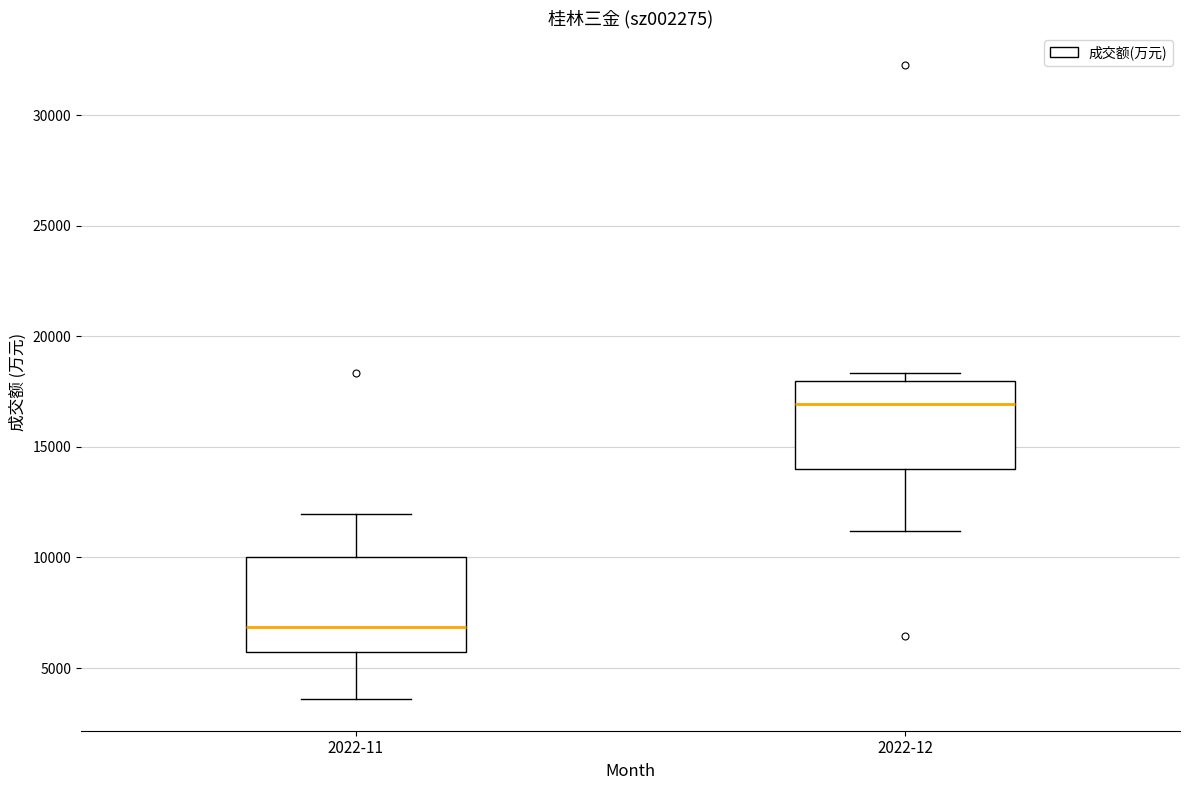

Reading left to right, read every box against the y-axis: the position of its median line, the range the box covers, and the ends of its whiskers. The values are not printed on the chart, so give them approximately, as read against the axis.

2022-11: median 7000, box 5500 to 10000, whiskers 3500 to 12000
2022-12: median 17000, box 14000 to 18000, whiskers 11000 to 18500